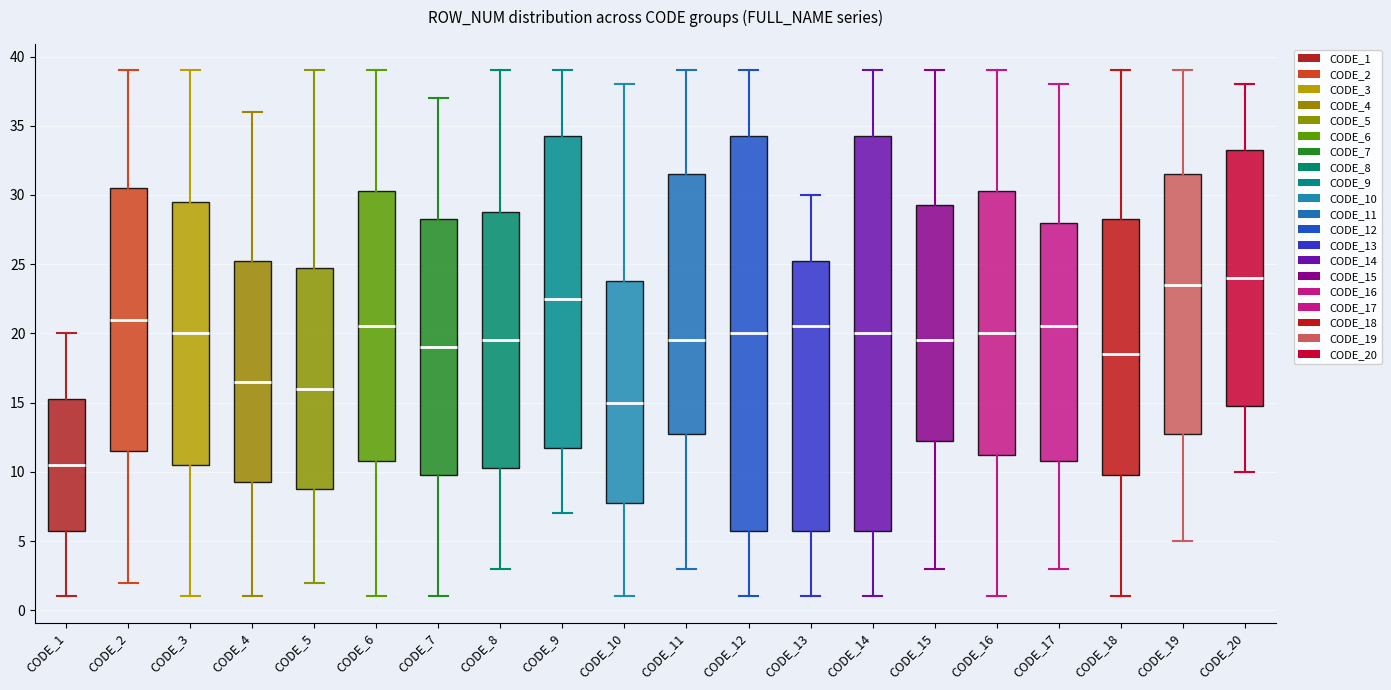

Which box has the highest median line?

CODE_20